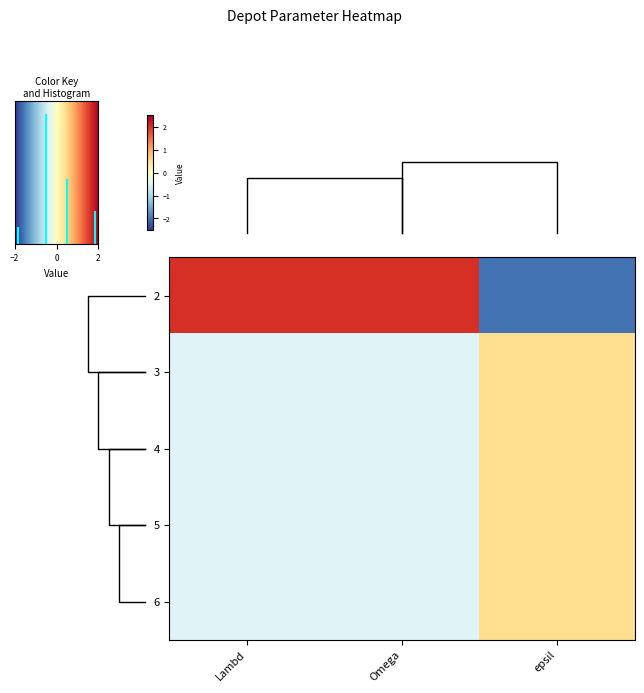

Count the number of categories in the chart.

3